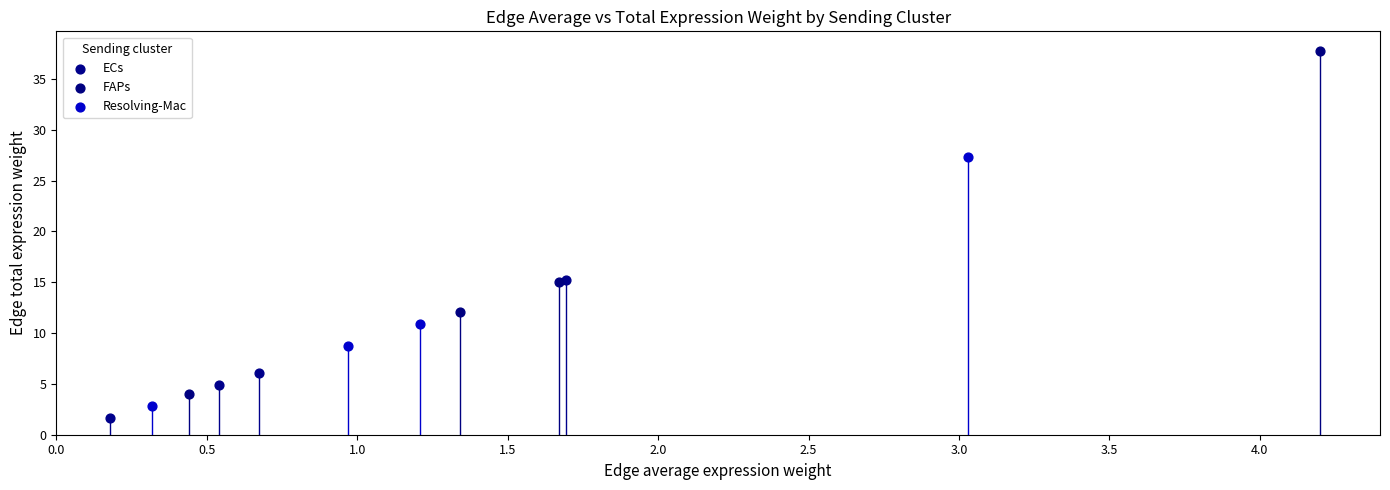

Which series reaches the maximum Y coordinate?

FAPs